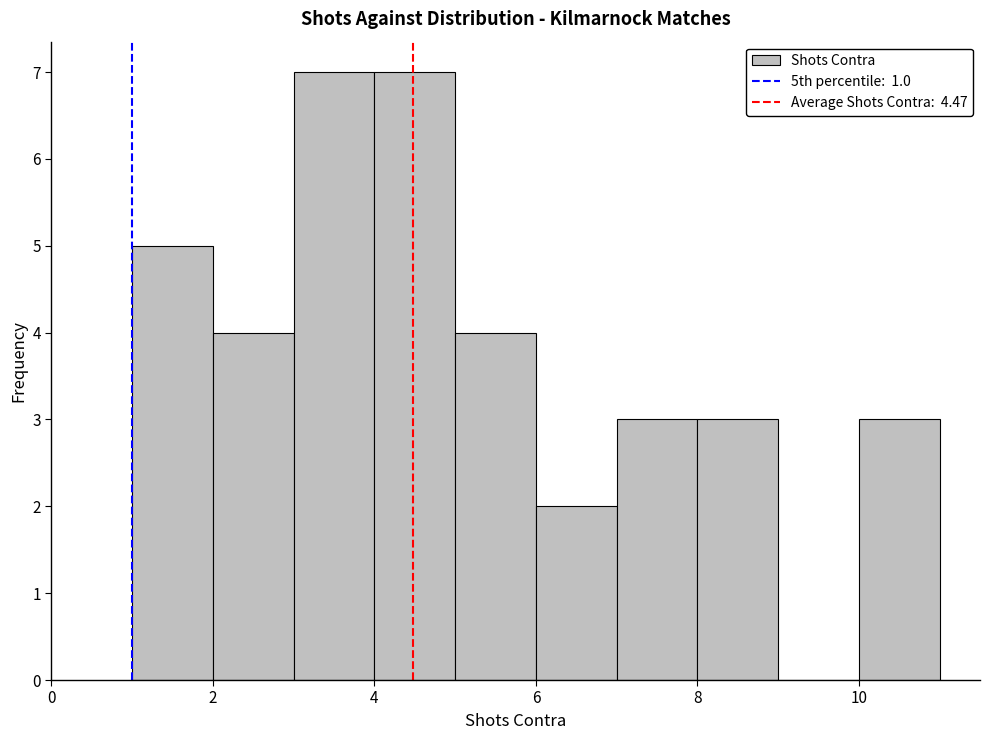

What is the height of the bar covering 7 to 8 on the x-axis? The values are not printed on the chart, so give them approximately, as read against the axis.

3